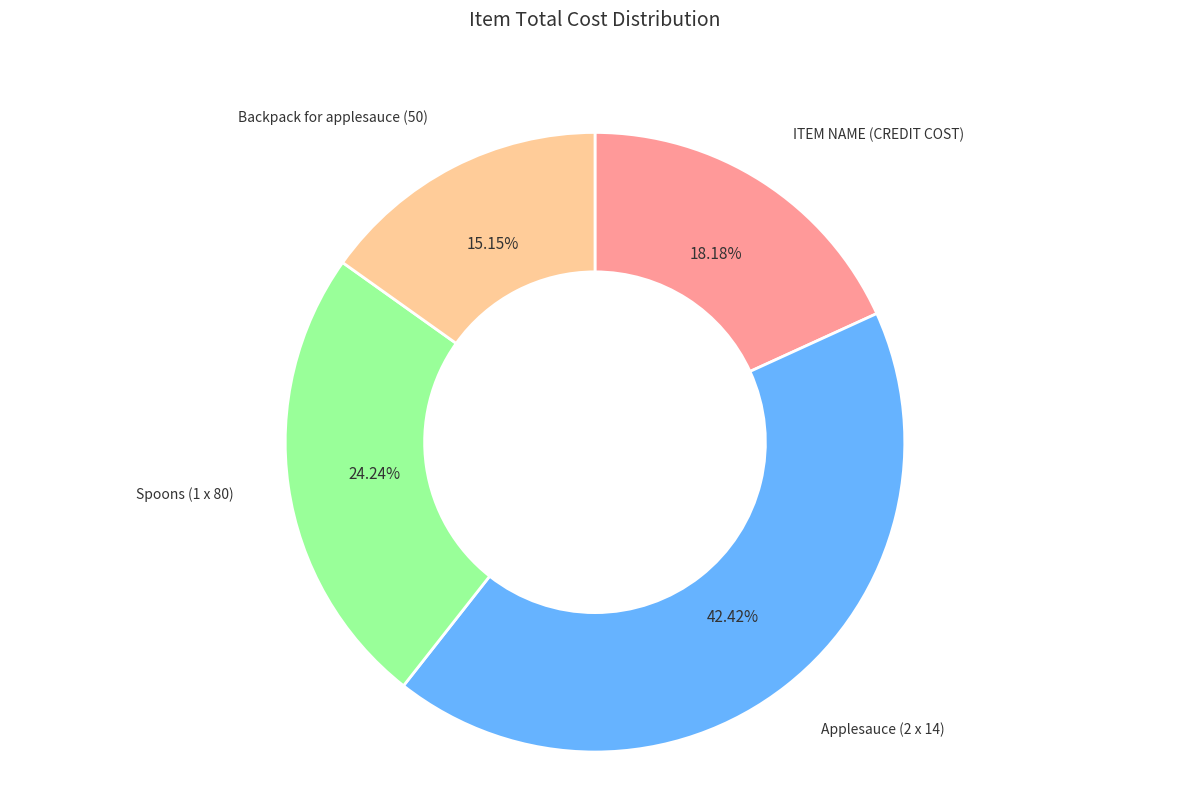

Is it true that ITEM NAME (CREDIT COST) is 18% of the pie?

True